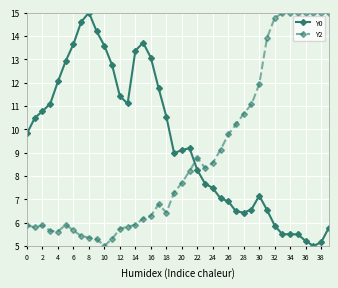

True or false: Y0 has more than 1 points higher than both neighbors.

True